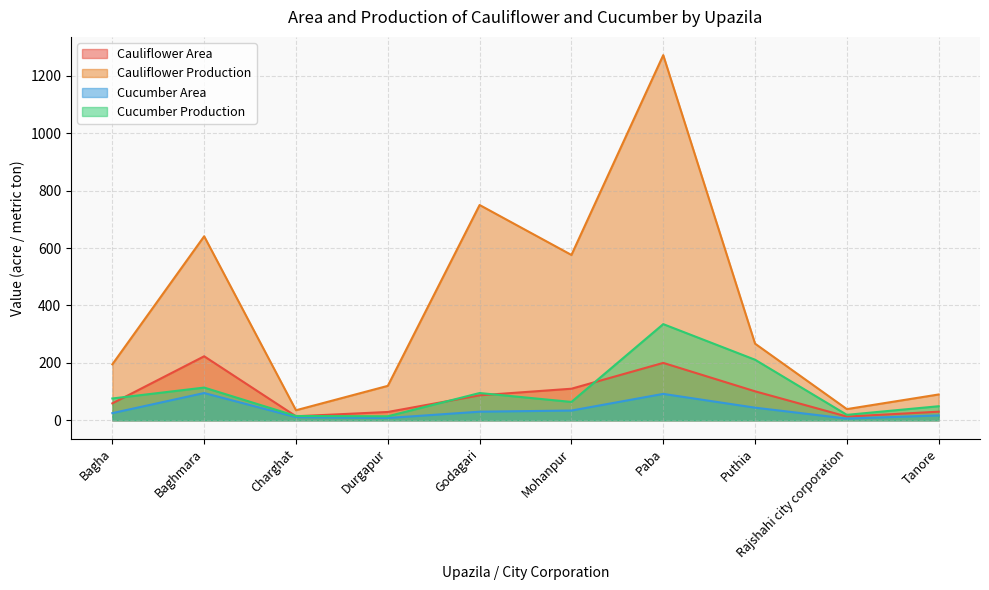

Where is the first local minimum for Cauliflower Production?

Charghat